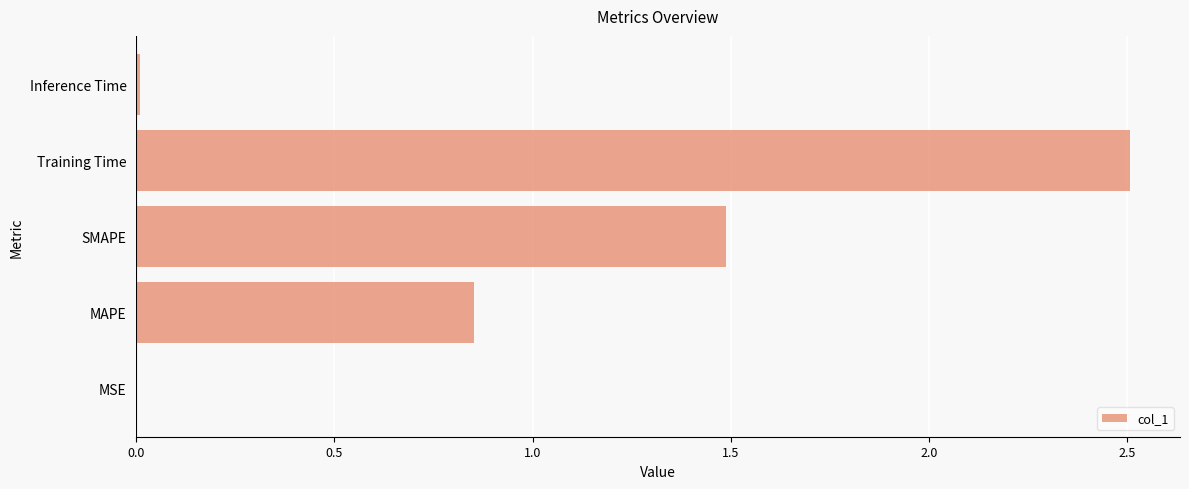

At which label is the value closest to 1?

MAPE